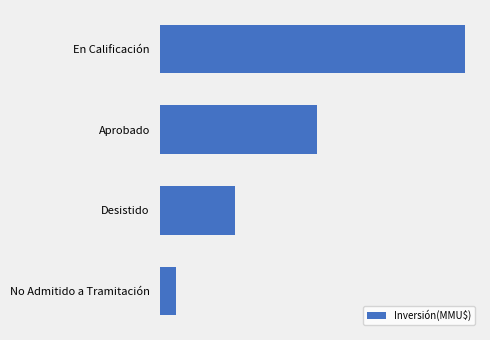

Are the bars horizontal?

Yes